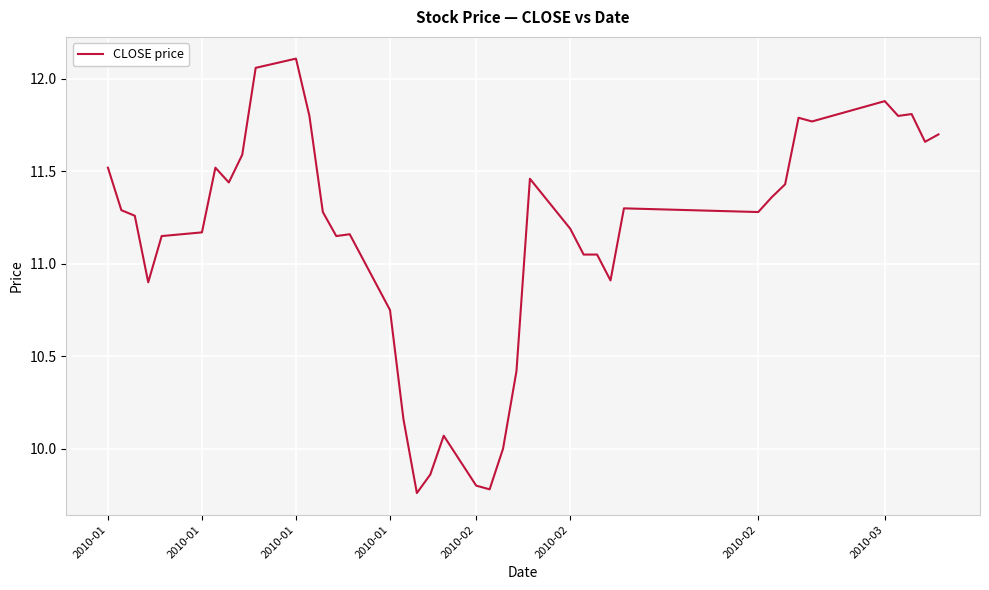

How many points are lower than both their immediate neighbors (excluding endpoints)?

10